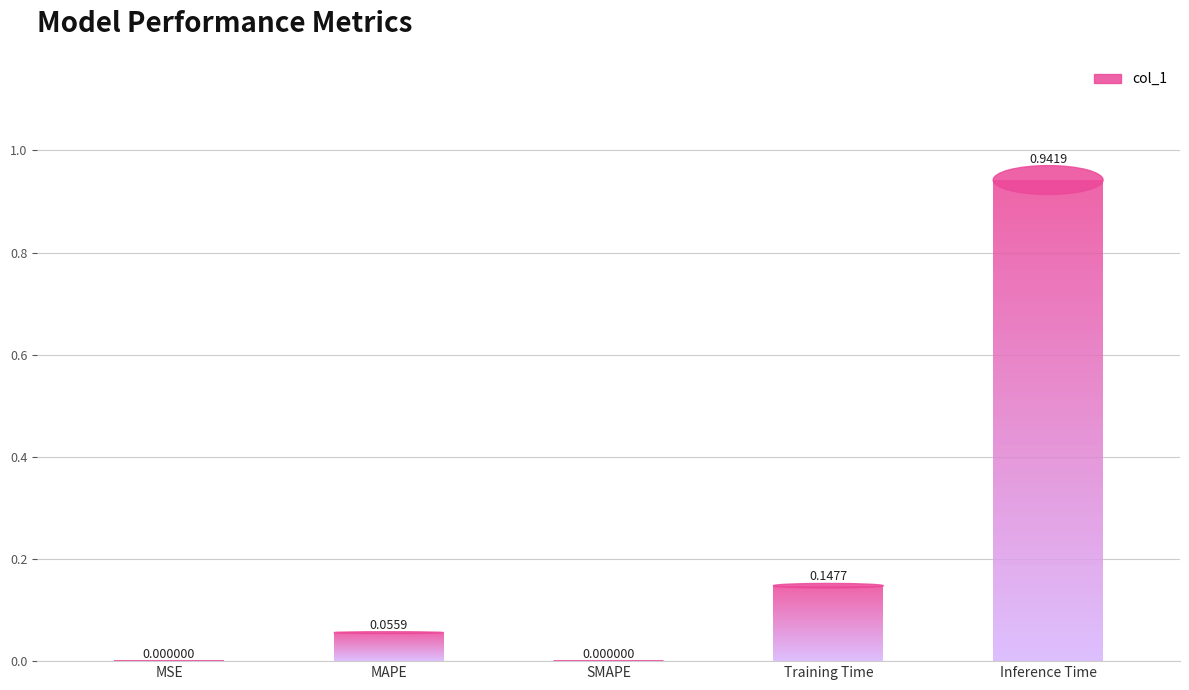

What is the change in value from MSE to MAPE?

+0.1